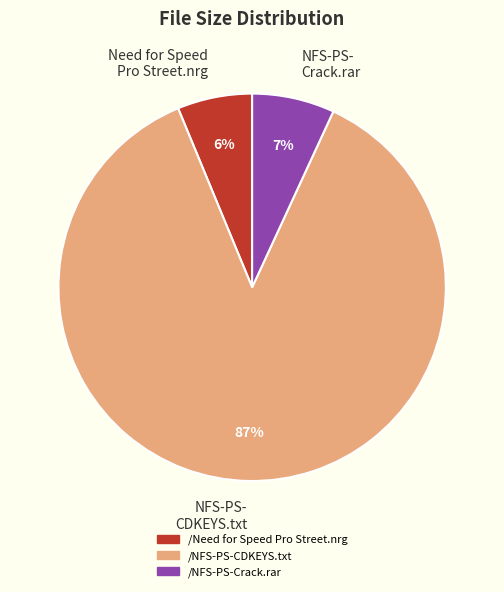

Do NFS-PS- Crack.rar and NFS-PS- CDKEYS.txt together represent more than half of the pie?

Yes